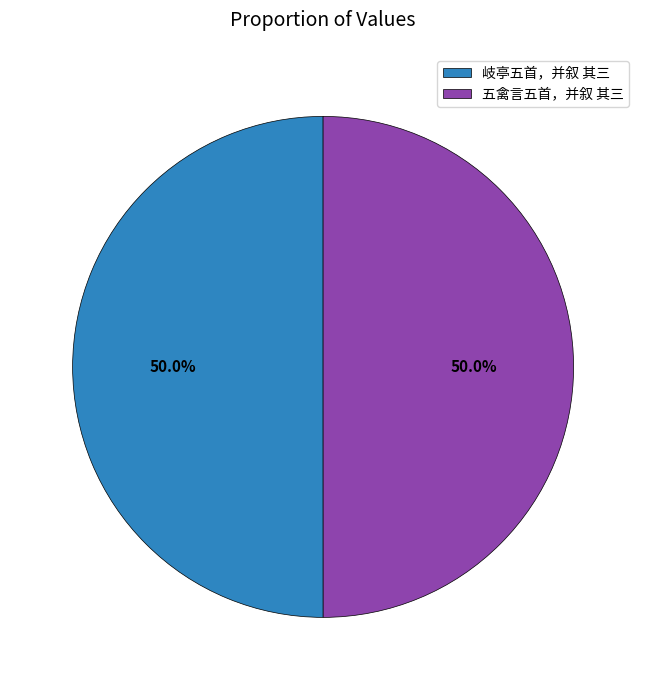

Combined, what portion of the pie is 岐亭五首，并叙 其三 and 五禽言五首，并叙 其三?

100.0%